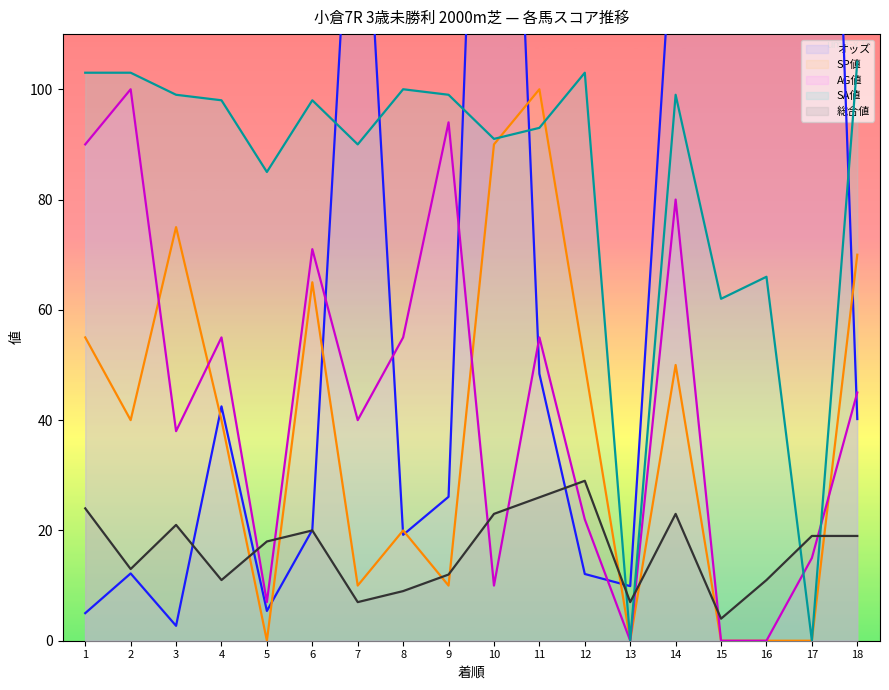

What is the value of the SP値 point at the 2nd from the left?

40.0